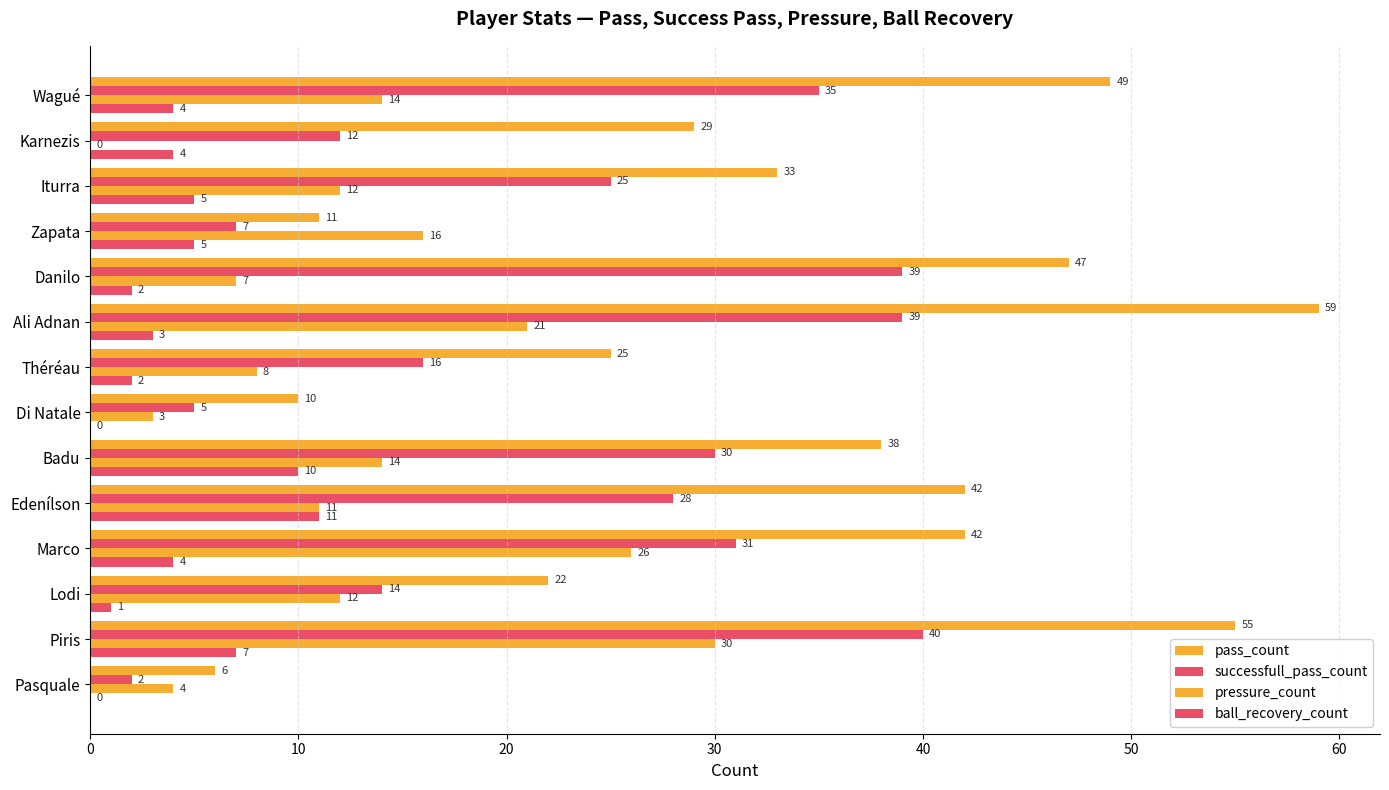

Which series has the largest total across all categories?

pass_count